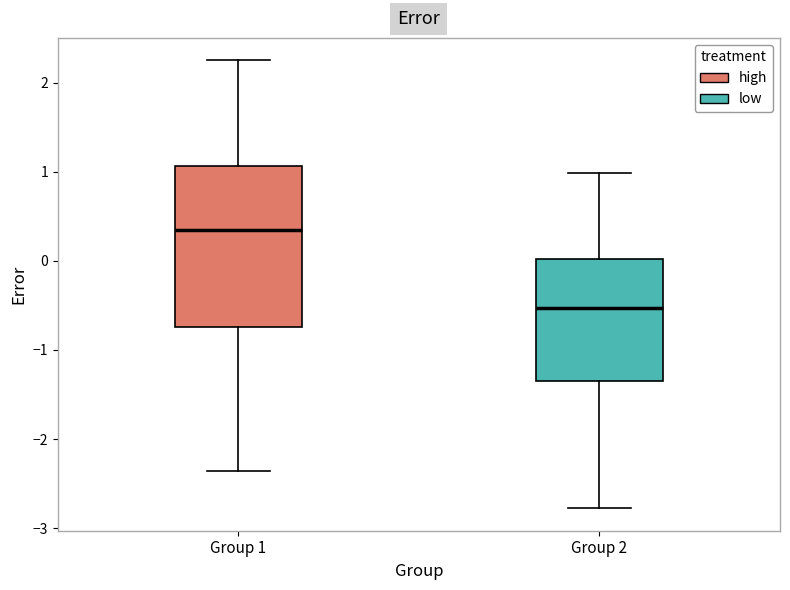

Where does the lower whisker of the box for Group 1 end on the y-axis? The values are not printed on the chart, so give them approximately, as read against the axis.

-2.4